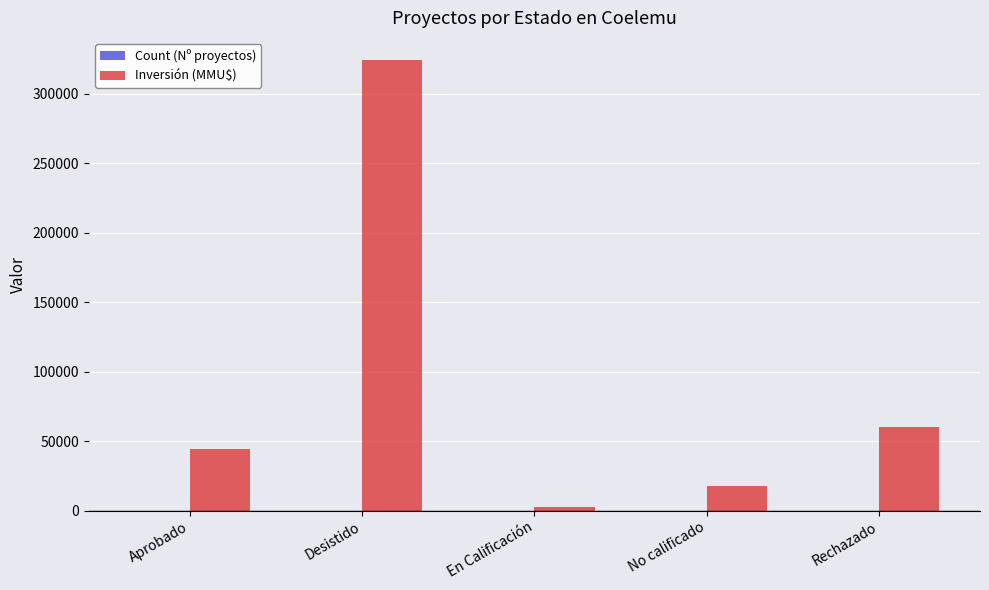

Which series has the largest total across all categories?

Inversión (MMU$)